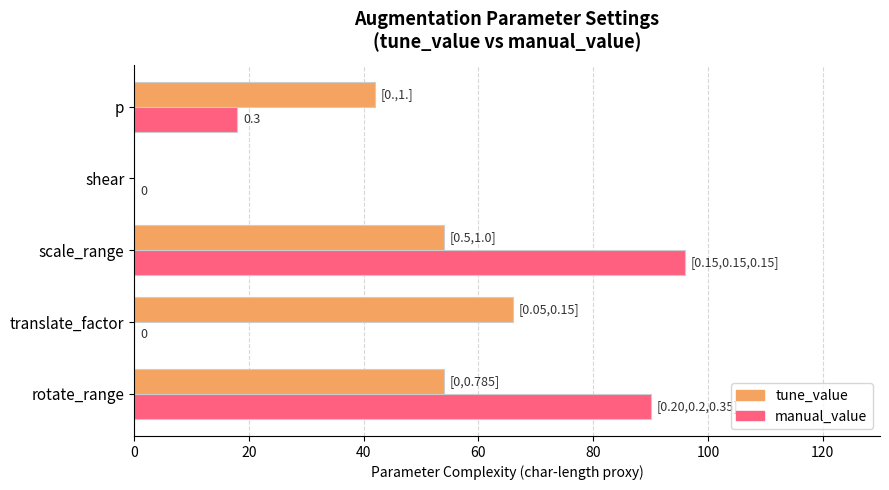

At which label is tune_value closest to 33?

p